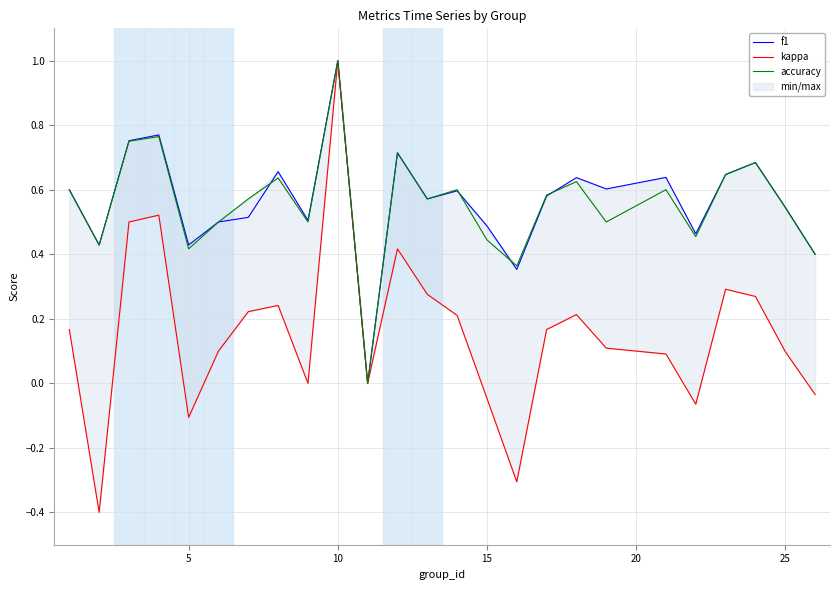

How many intersections are there between f1 and accuracy?

4